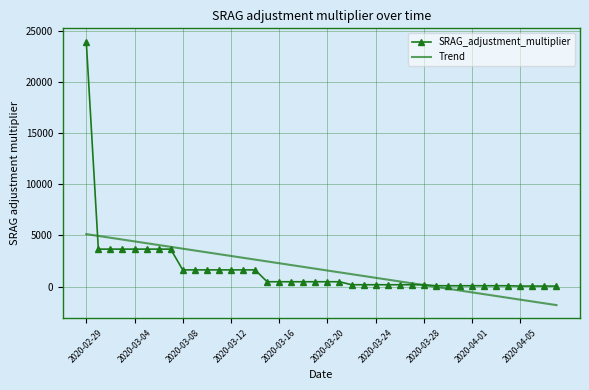

List the series in order of their peak value, lowest first.

Trend, SRAG_adjustment_multiplier